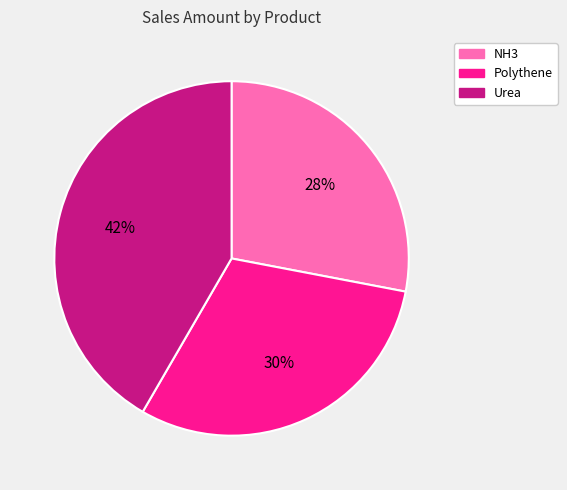

Do Polythene and Urea together represent more than half of the pie?

Yes